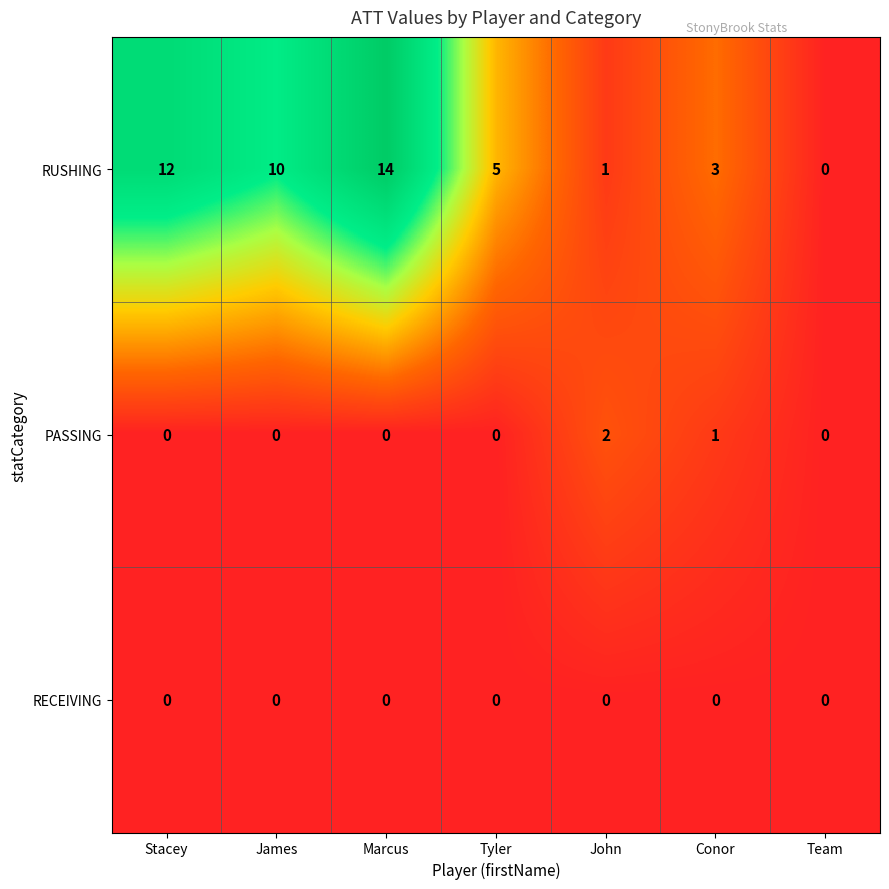

List the series in order of their peak value, lowest first.

RECEIVING, PASSING, RUSHING